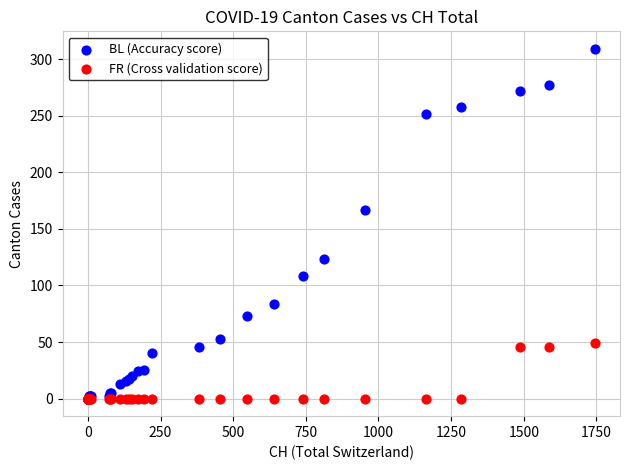

Across all series, what Y value is closest to 154?

167